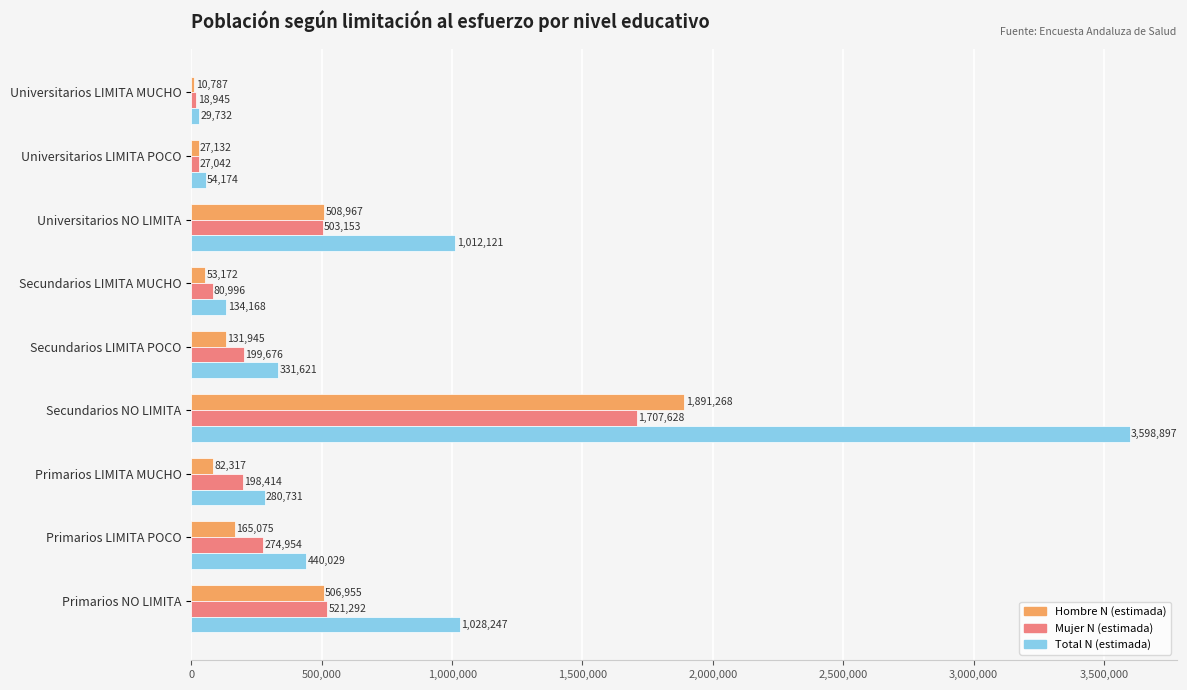

What is the sum of the Hombre N (estimada) values at Universitarios LIMITA MUCHO and Secundarios NO LIMITA?

1902055